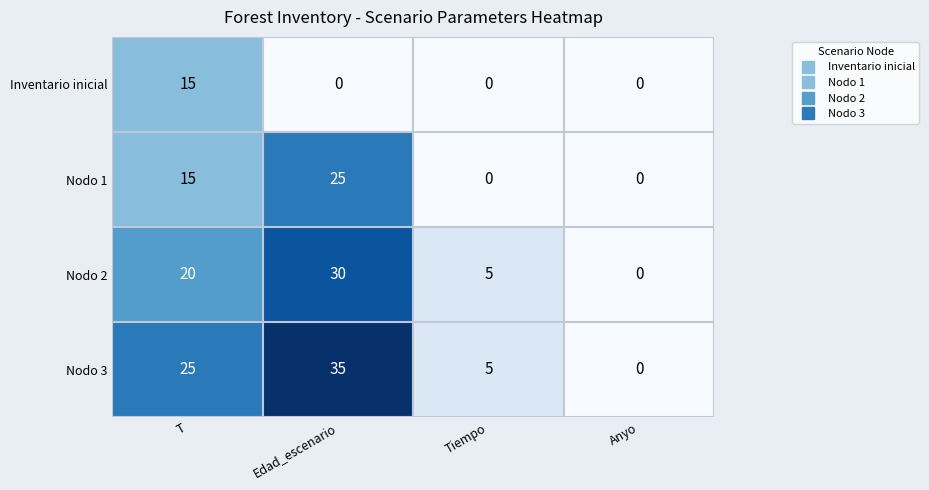

At Edad_escenario, list the series in order from smallest to largest.

Inventario inicial, Nodo 1, Nodo 2, Nodo 3